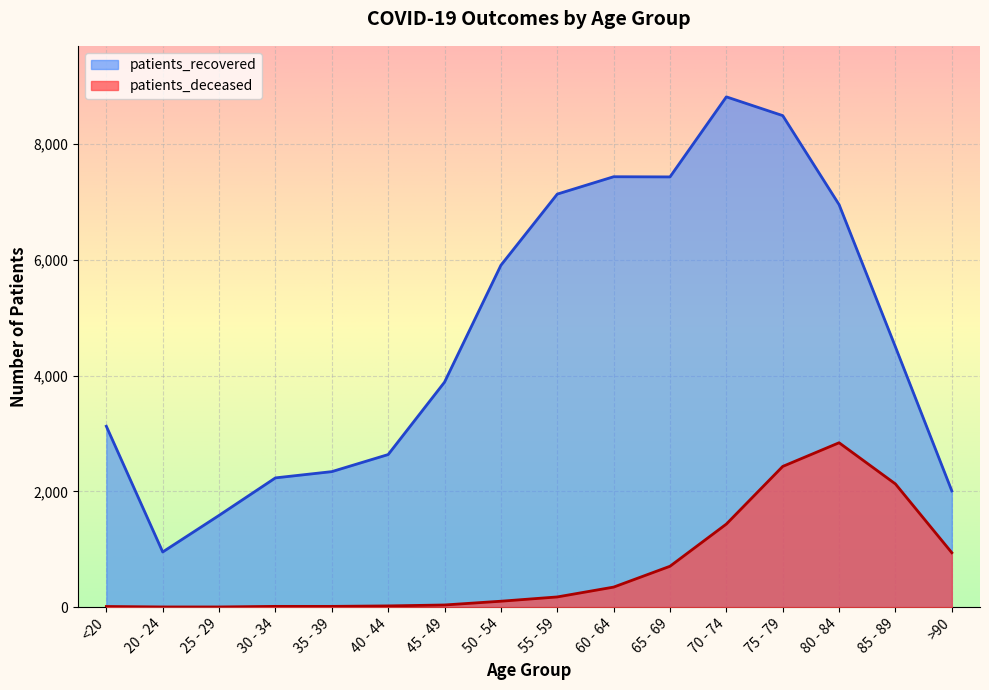

True or false: patients_recovered and patients_deceased intersect in this chart.

False